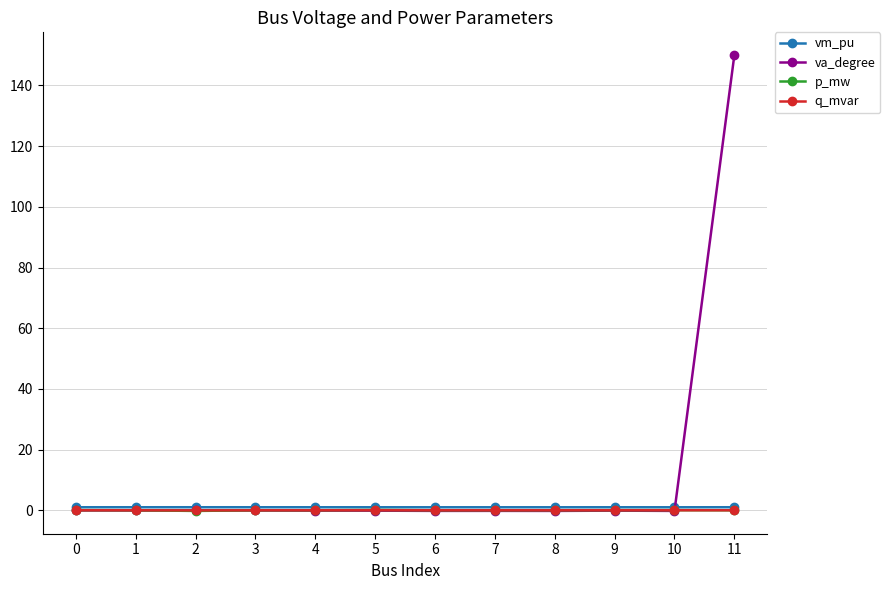

True or false: vm_pu has more than 1 points higher than both neighbors.

True